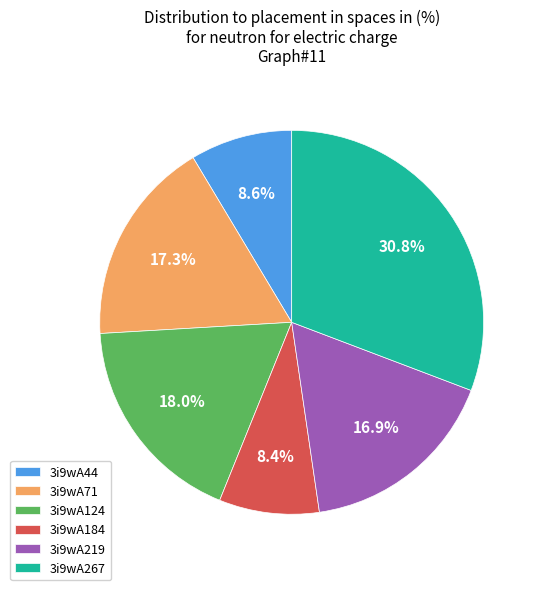

What percentage is the 3i9wA44 slice, to the nearest percent?

9%